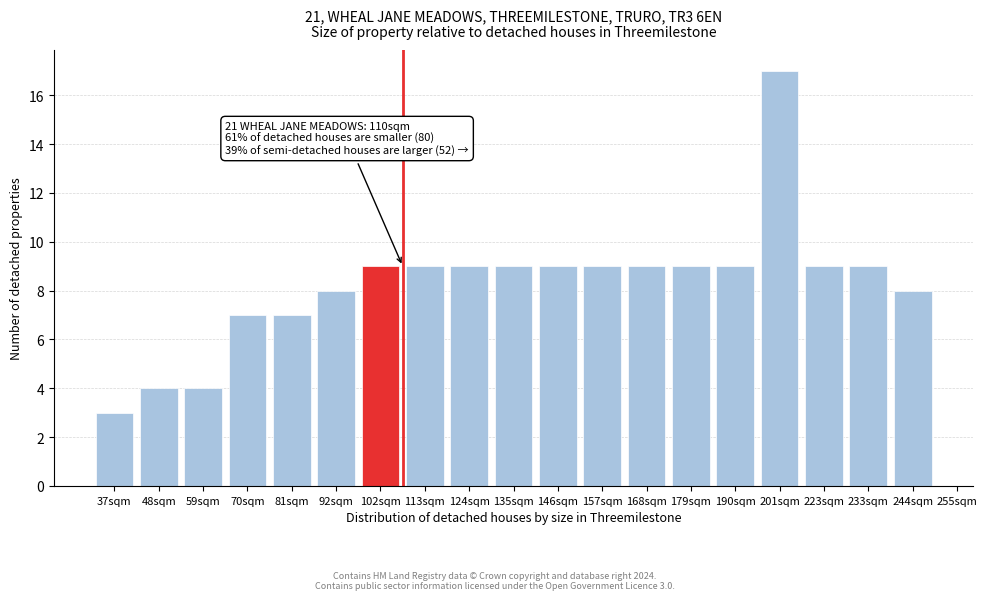

Reading left to right, transcribe all the data shown in this chart.

3	4	4	7	7	8	9	9	9	9	9	9	9	9	9	17	9	9	8